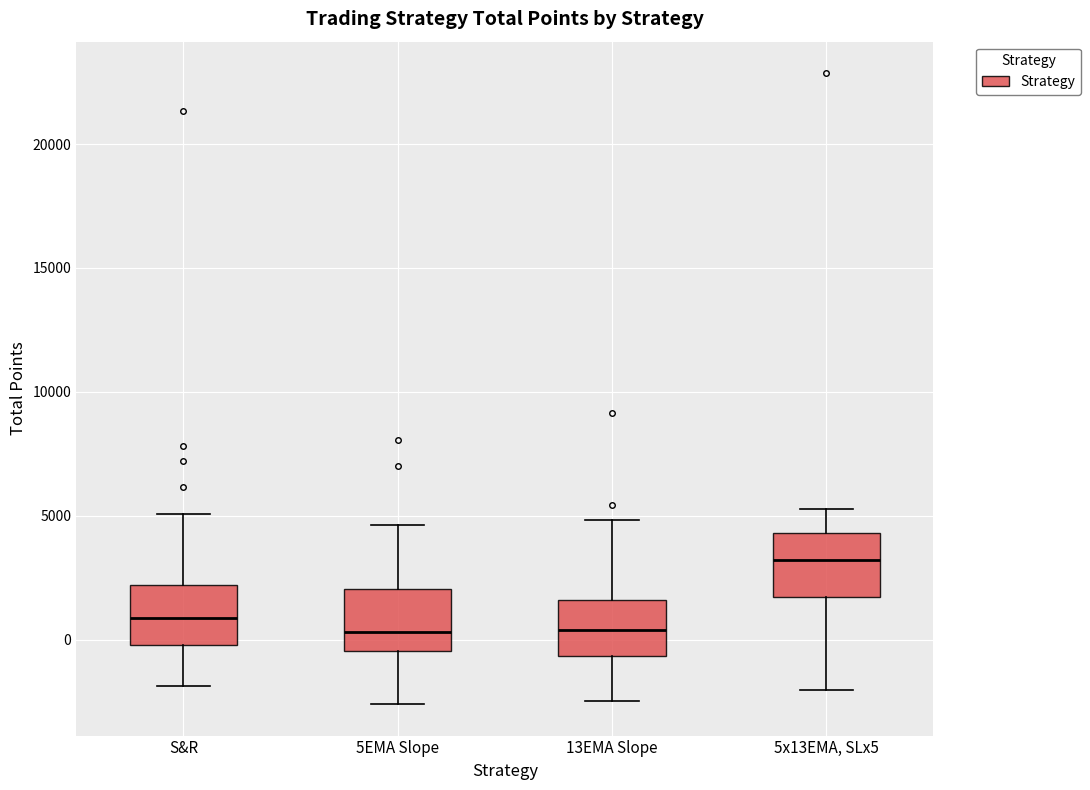

Reading left to right, read every box against the y-axis: the position of its median line, the range the box covers, and the ends of its whiskers. The values are not printed on the chart, so give them approximately, as read against the axis.

S&R: median 1000, box 0 to 2000, whiskers -2000 to 5000
5EMA Slope: median 500, box -500 to 2000, whiskers -2500 to 4500
13EMA Slope: median 500, box -500 to 1500, whiskers -2500 to 5000
5x13EMA, SLx5: median 3000, box 1500 to 4500, whiskers -2000 to 5500